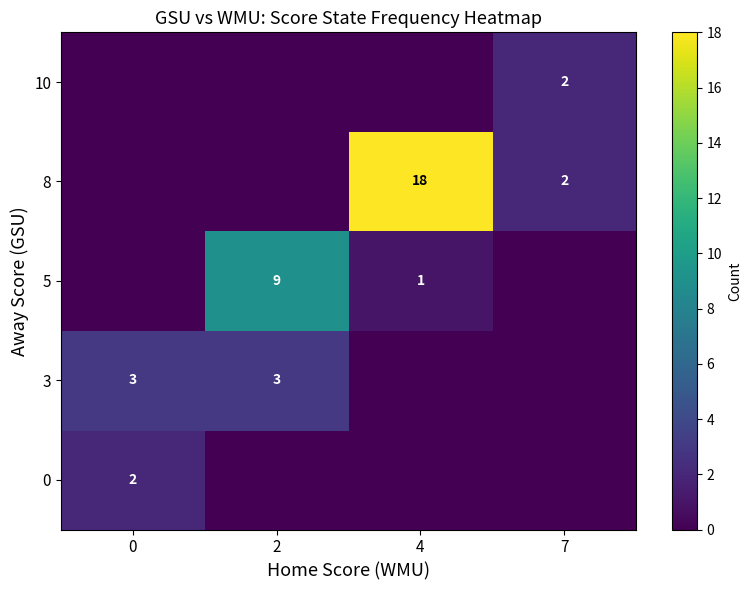

Which has a higher value, 2 or 4?

2